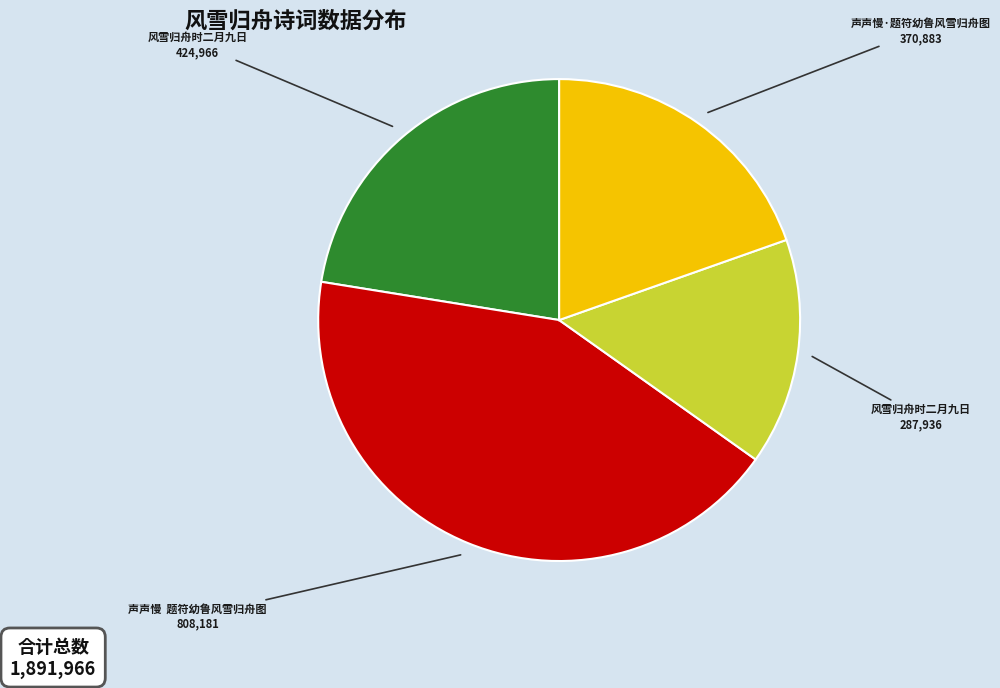

Is there a majority slice in this chart?

No